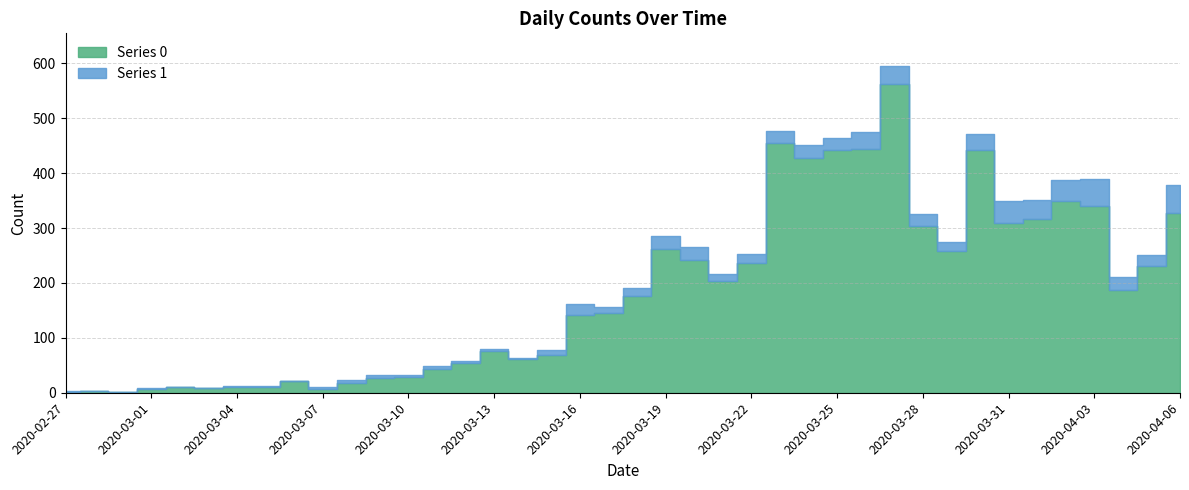

At which label does Series 0 first exceed 177?

2020-03-19